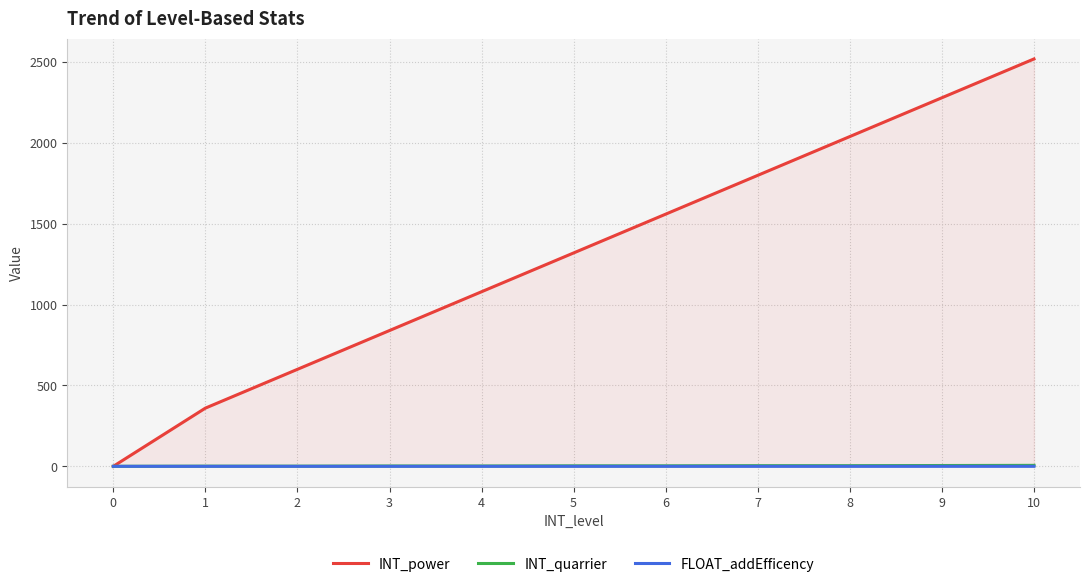

Which series has the largest total across all categories?

INT_power